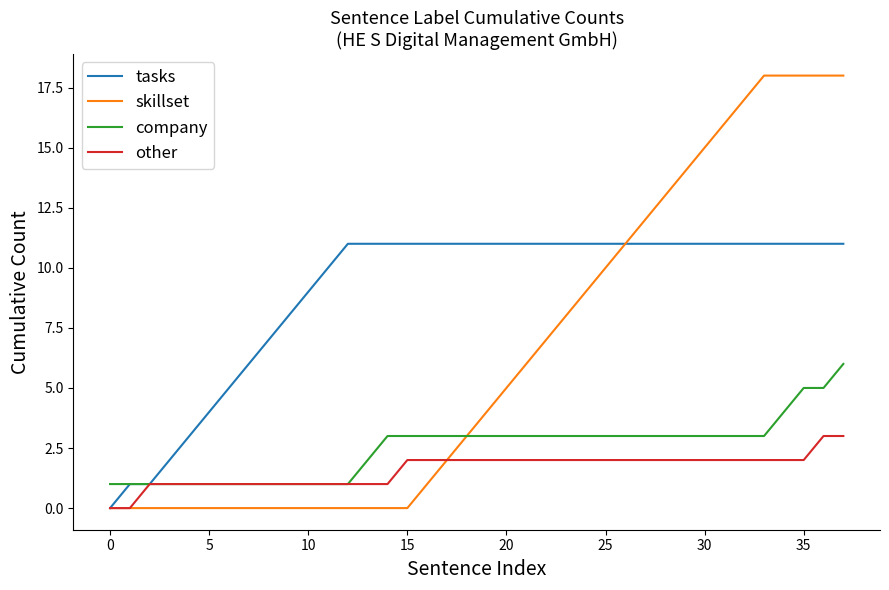

What is the average value of the tasks series?

9